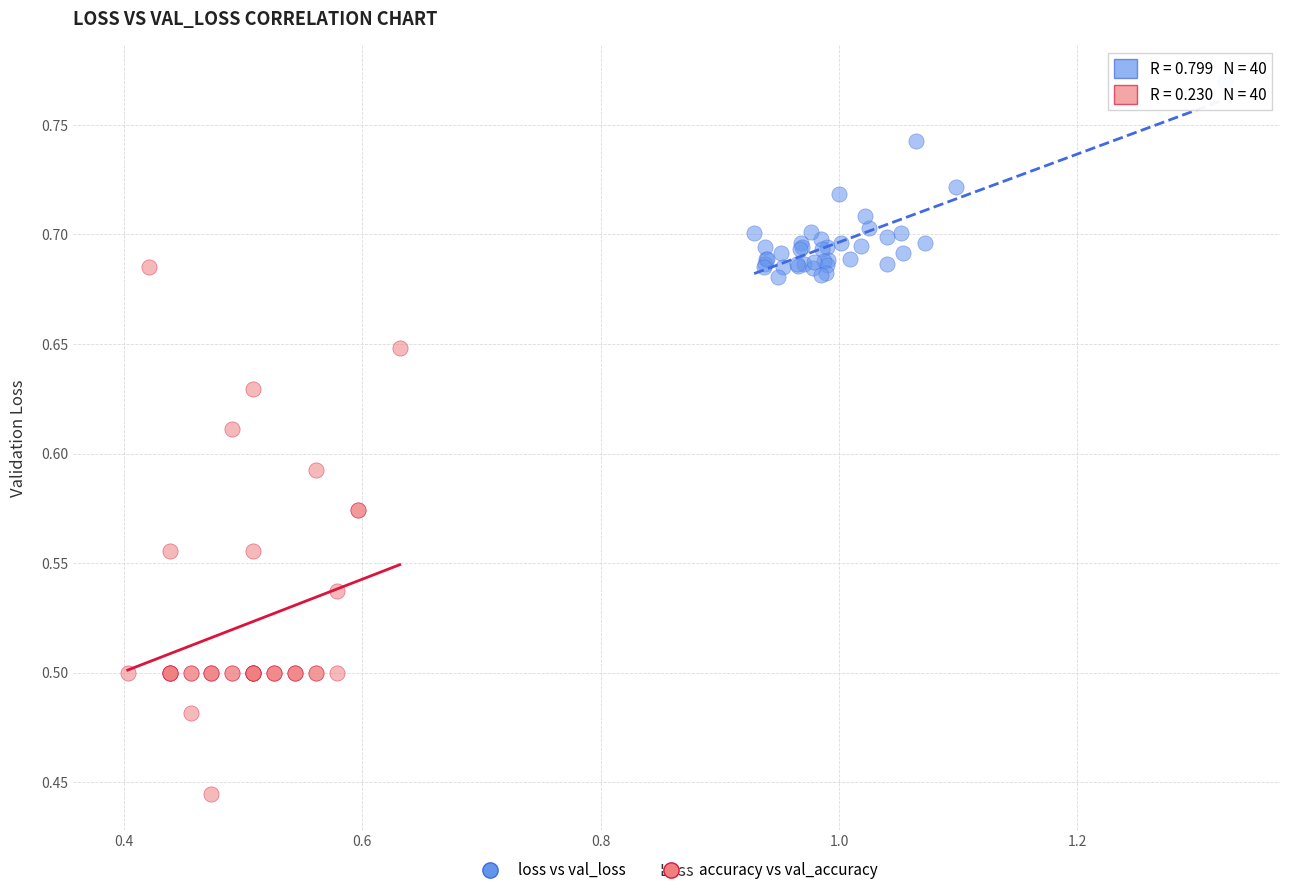

Which series has the largest Y range (max minus min)?

accuracy vs val_accuracy